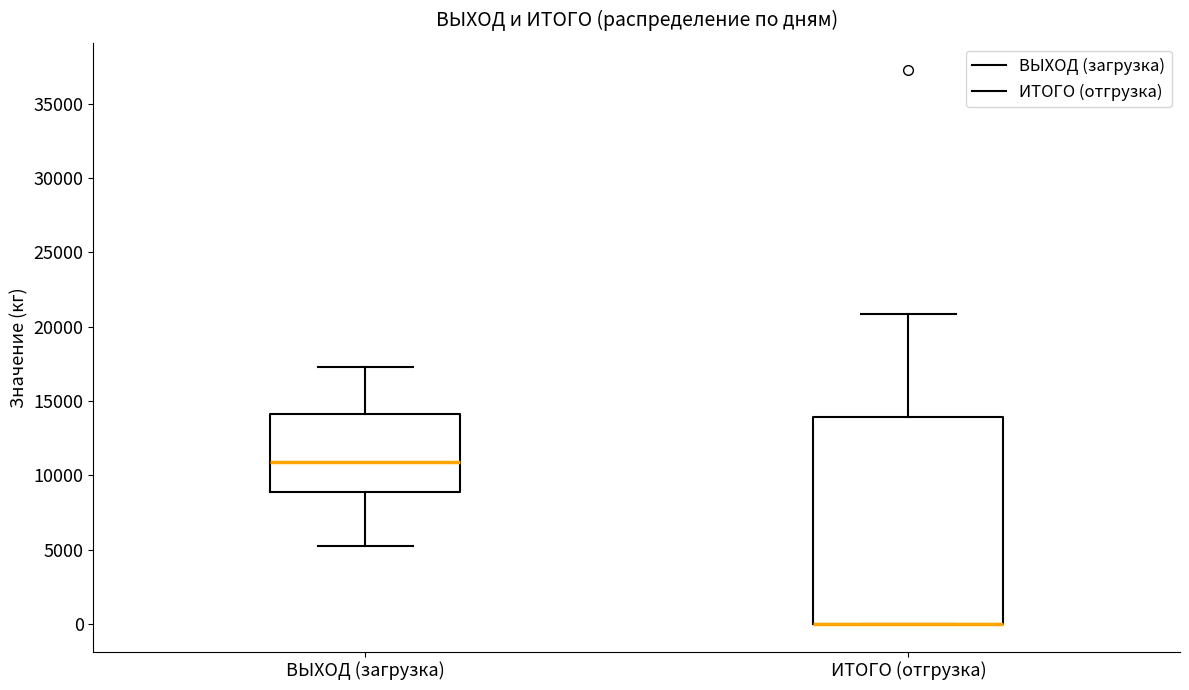

Where is the lower edge of the box for ИТОГО (отгрузка) on the y-axis? The values are not printed on the chart, so give them approximately, as read against the axis.

0